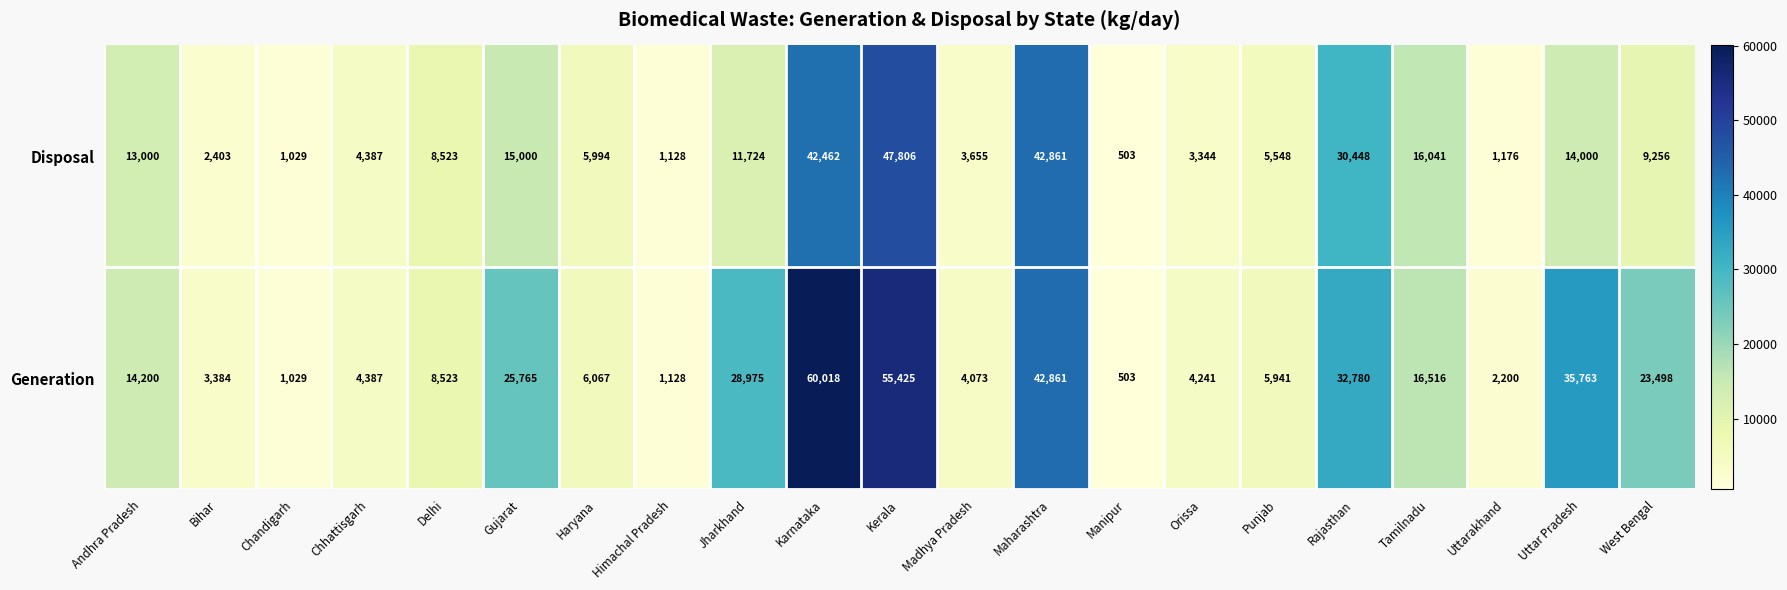

Which category has the highest value across all series?

Karnataka